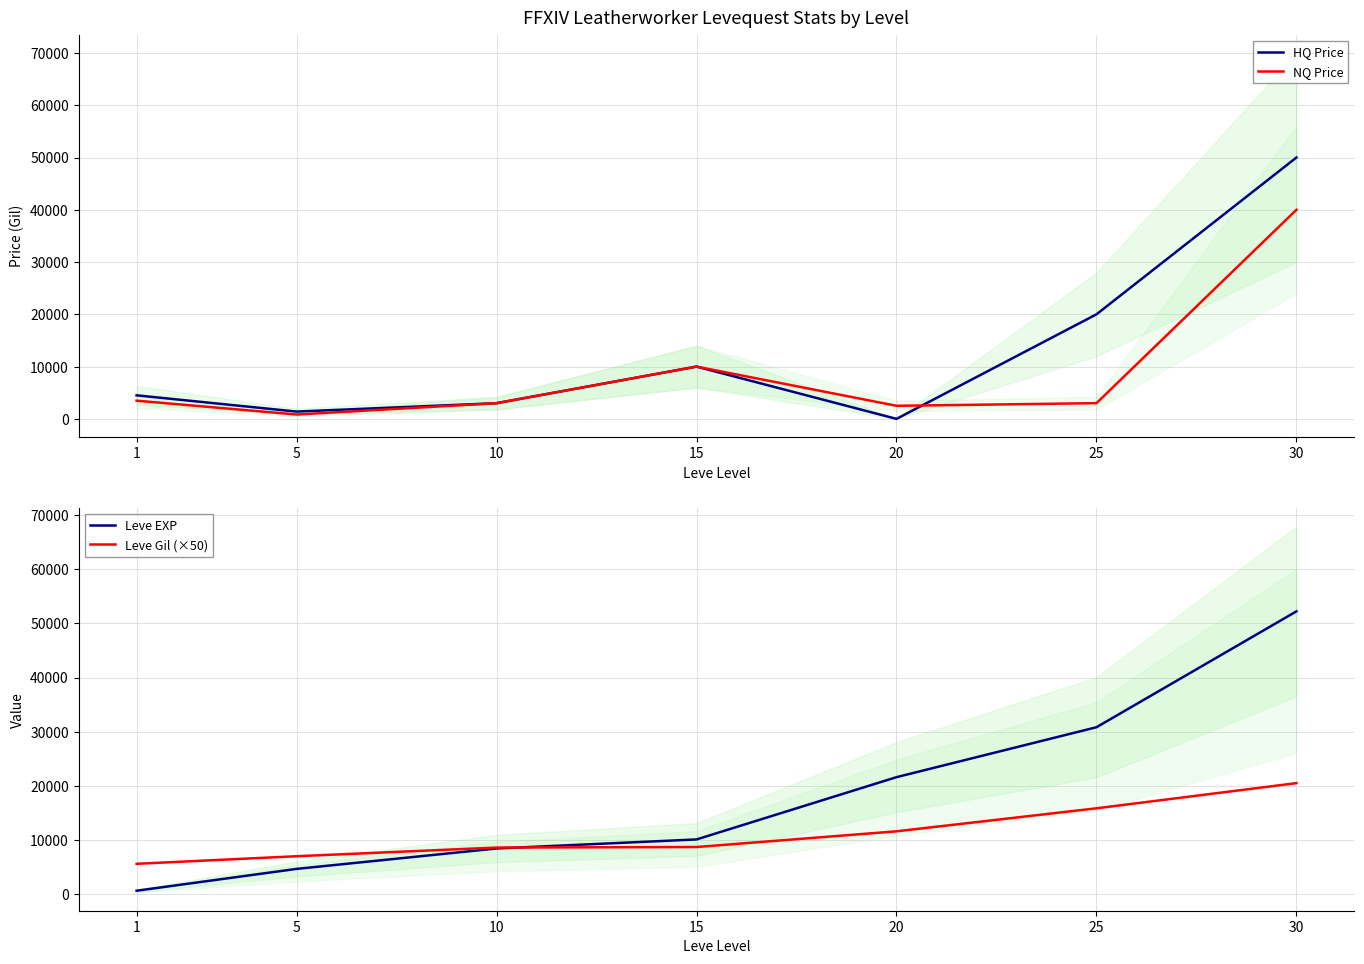

Where does the NQ Price series first go above 3007?

1